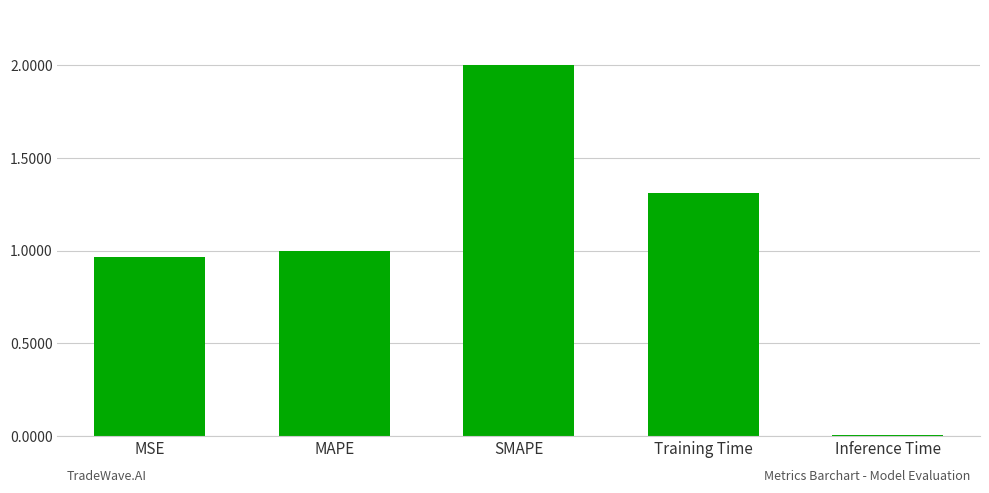

What is the difference between the second highest and minimum values?

1.3